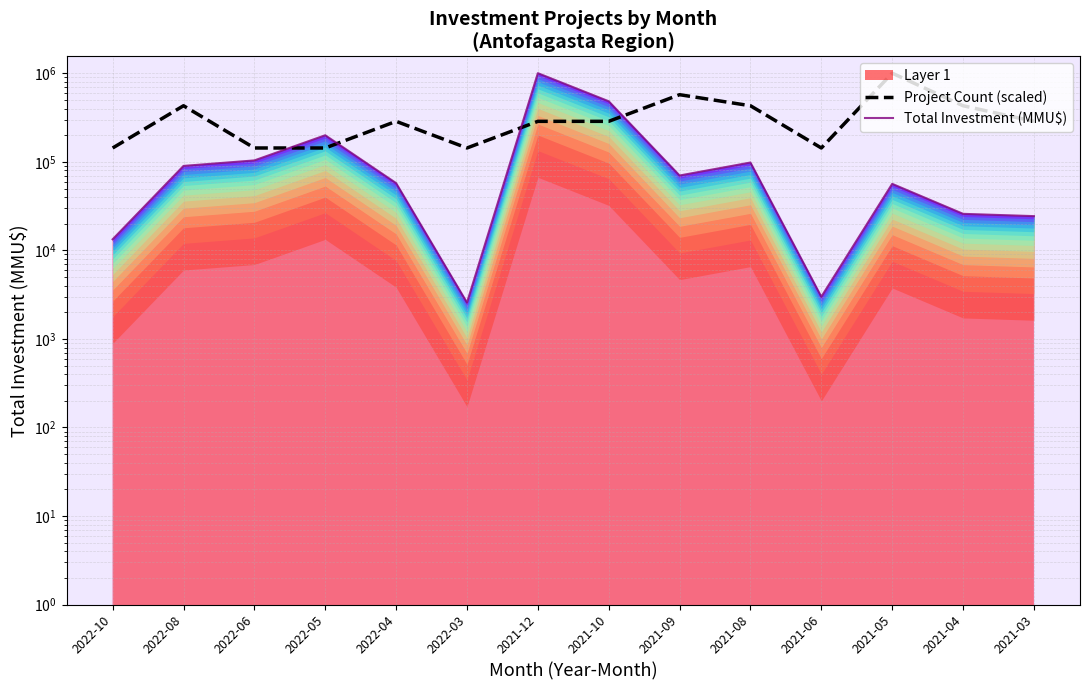

At how many categories does at least one series exceed 494514?

3